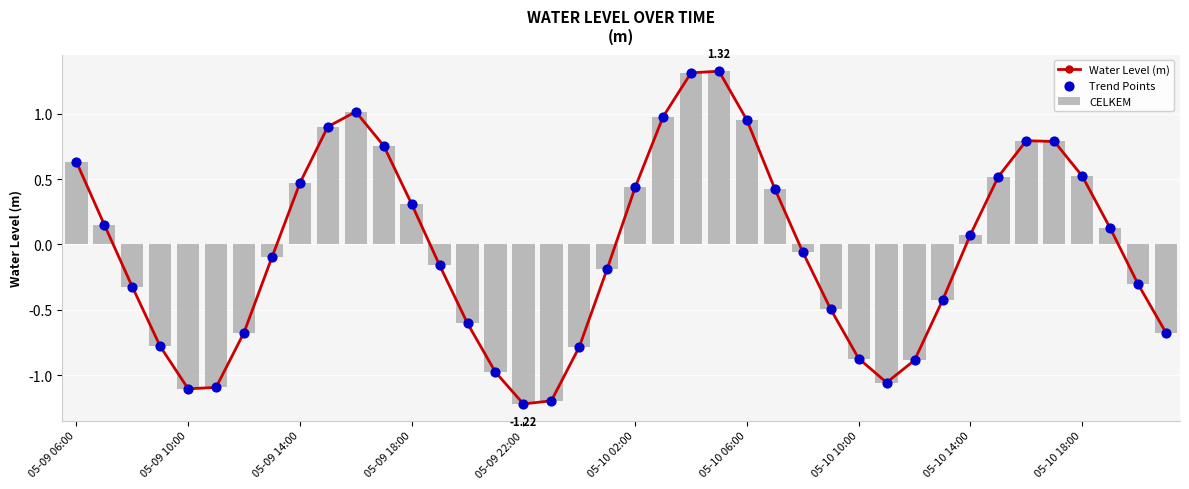

Which series contains the lowest Y value?

Water Level (m)